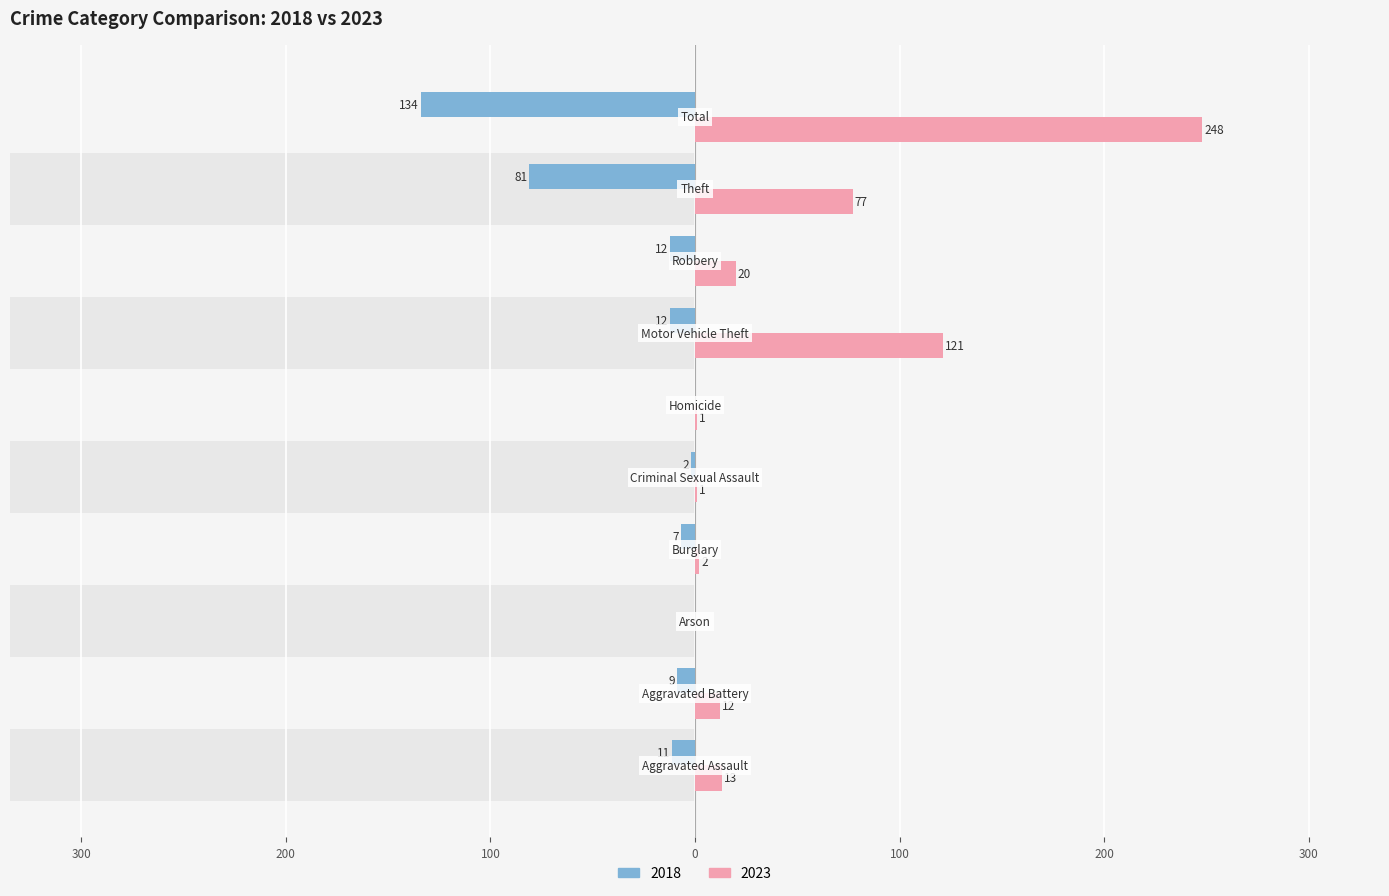

How many values in Left (2018) are below zero?

8